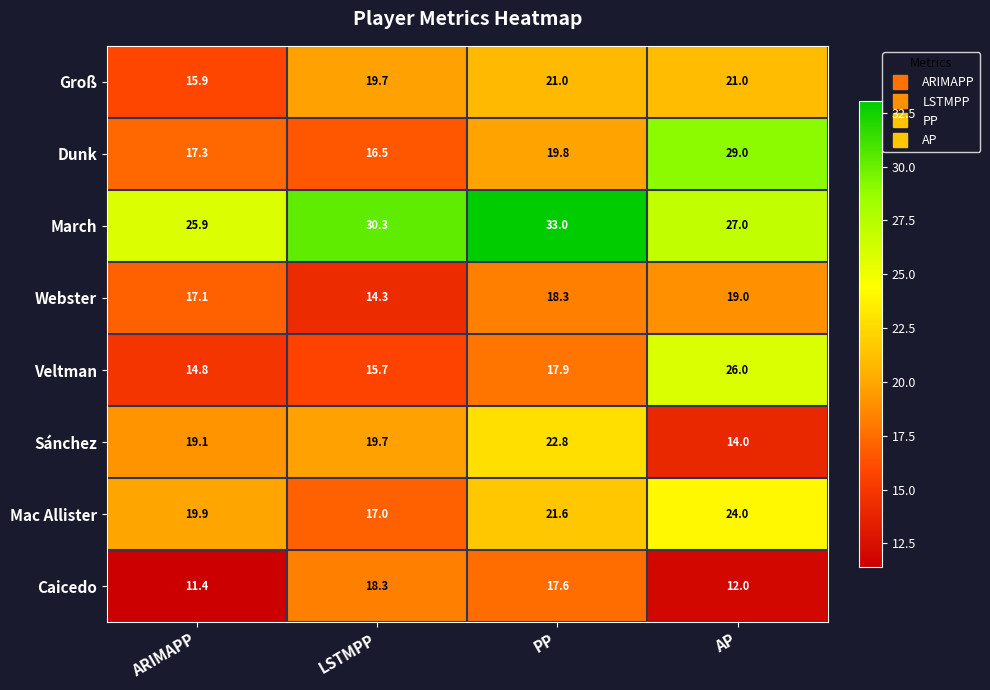

Which series has the largest range (max minus min)?

Dunk